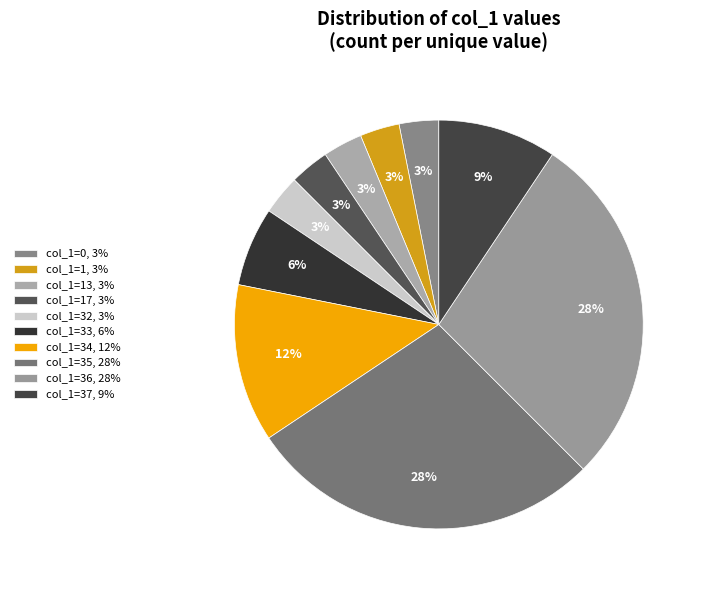

Count the number of slices in the pie.

10